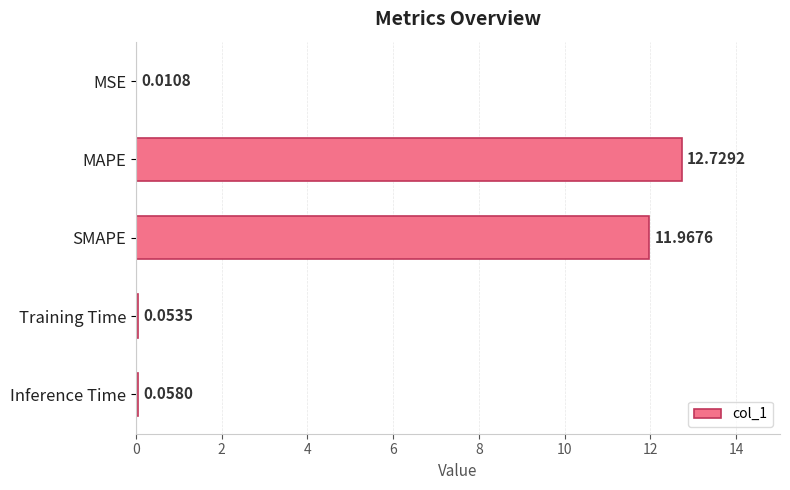

What is the sum of the values at Inference Time and MAPE?

12.8